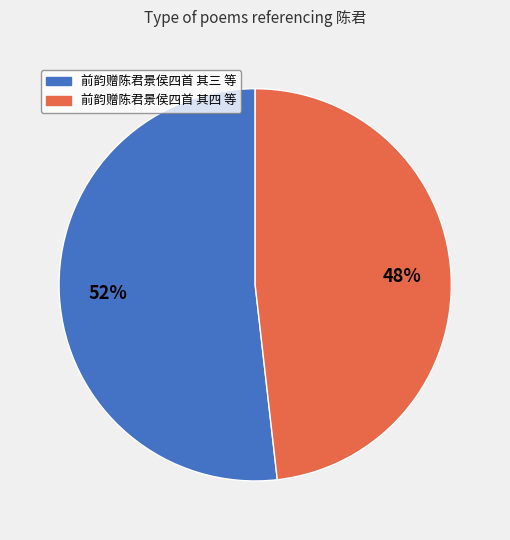

Combined, do 前韵赠陈君景侯四首 其三 等 and 前韵赠陈君景侯四首 其四 等 account for over 50%?

Yes